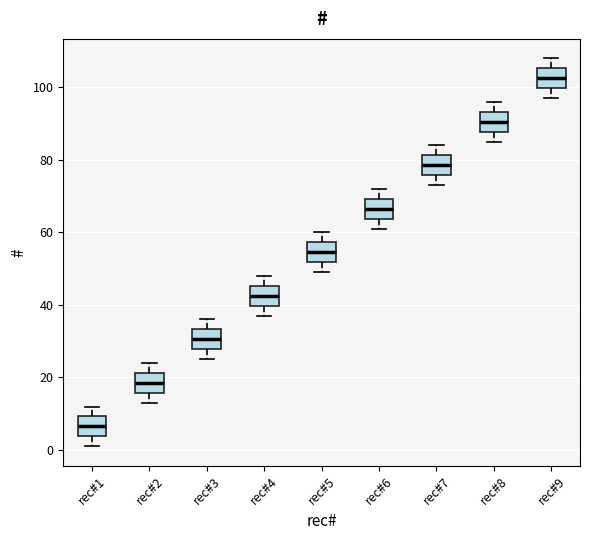

Reading left to right, transcribe this box plot: for each box, give where its median line is, the range the box spans, and where its two whiskers end, as read against the y-axis. The values are not printed on the chart, so give them approximately, as read against the axis.

rec#1: median 6, box 4 to 10, whiskers 2 to 12
rec#2: median 18, box 16 to 22, whiskers 14 to 24
rec#3: median 30, box 28 to 34, whiskers 26 to 36
rec#4: median 42, box 40 to 46, whiskers 38 to 48
rec#5: median 54, box 52 to 58, whiskers 50 to 60
rec#6: median 66, box 64 to 70, whiskers 62 to 72
rec#7: median 78, box 76 to 82, whiskers 74 to 84
rec#8: median 90, box 88 to 94, whiskers 86 to 96
rec#9: median 102, box 100 to 106, whiskers 98 to 108